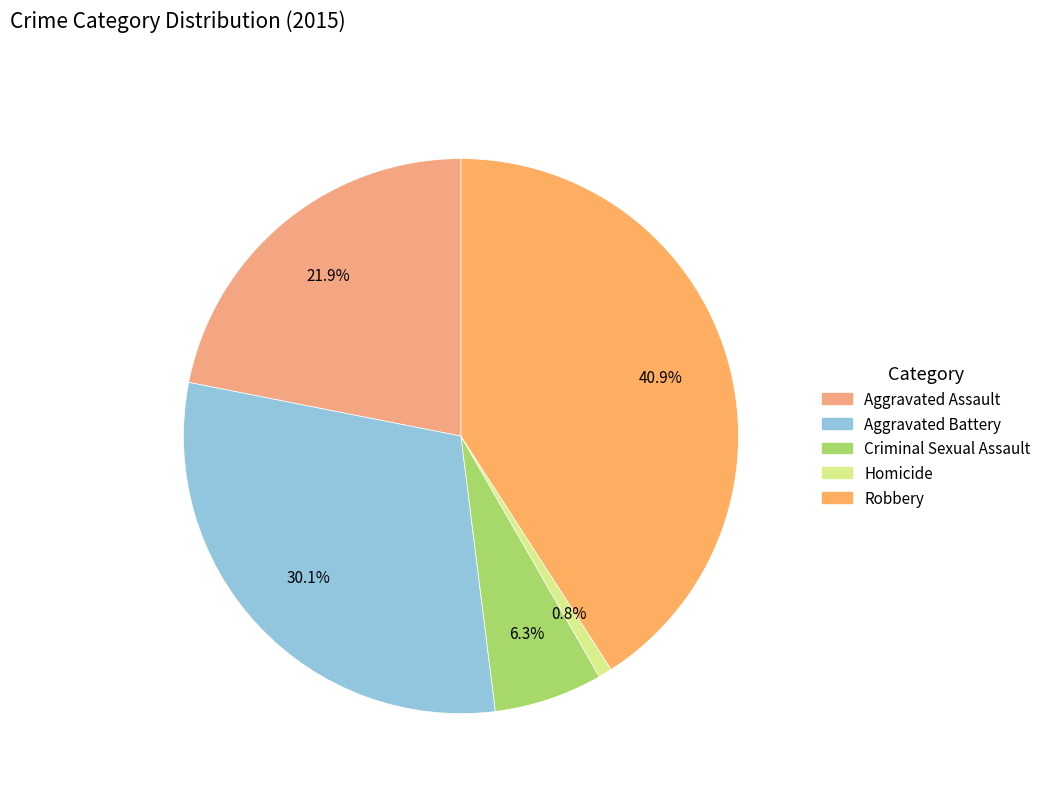

To the nearest percent, what is the difference between the largest and smallest slice percentages?

40%